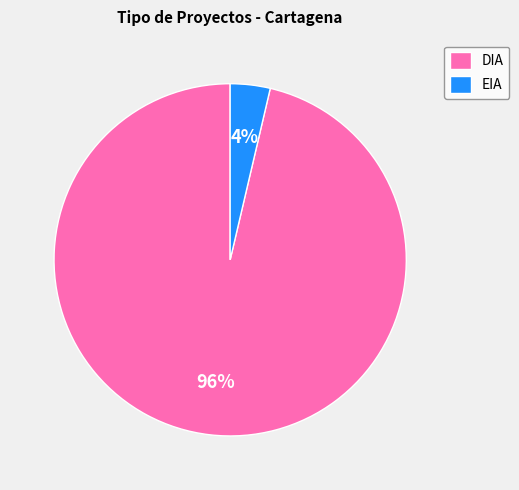

Which category has the smallest portion of the pie?

EIA